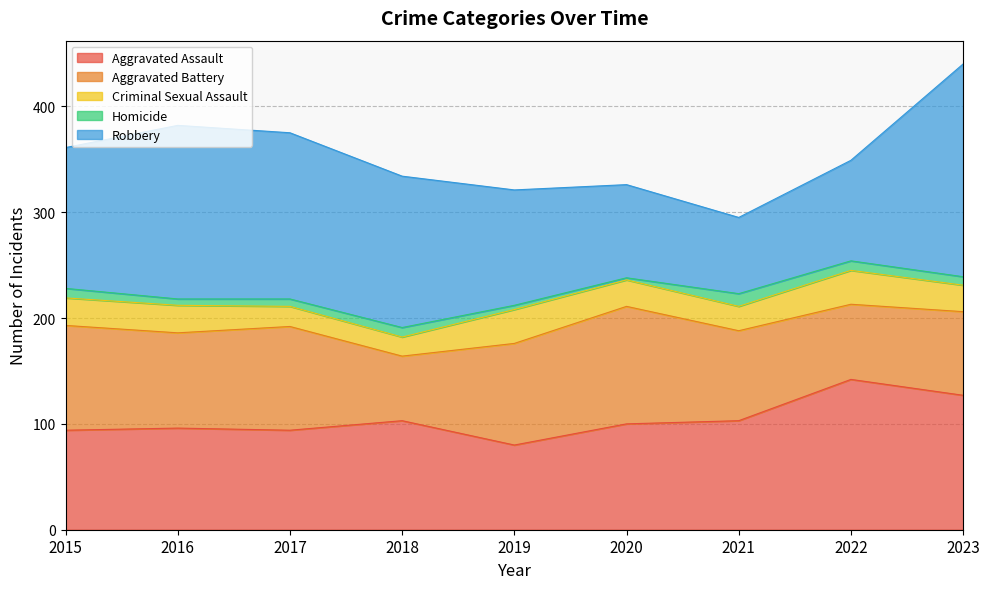

Read the Robbery value at 2021, to the nearest 50.

50